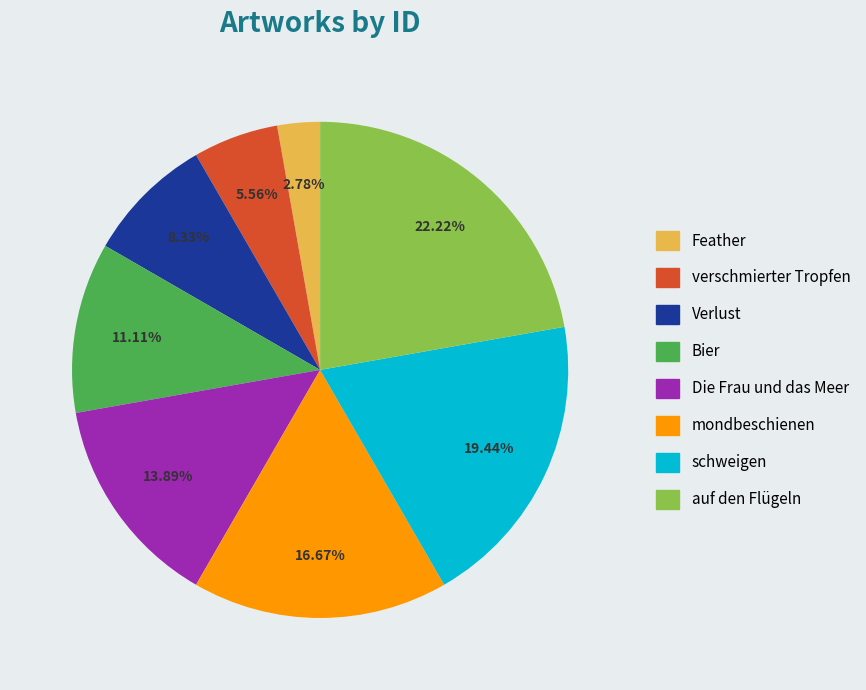

To the nearest percent, what is the difference between the mondbeschienen and schweigen slice percentages?

3%